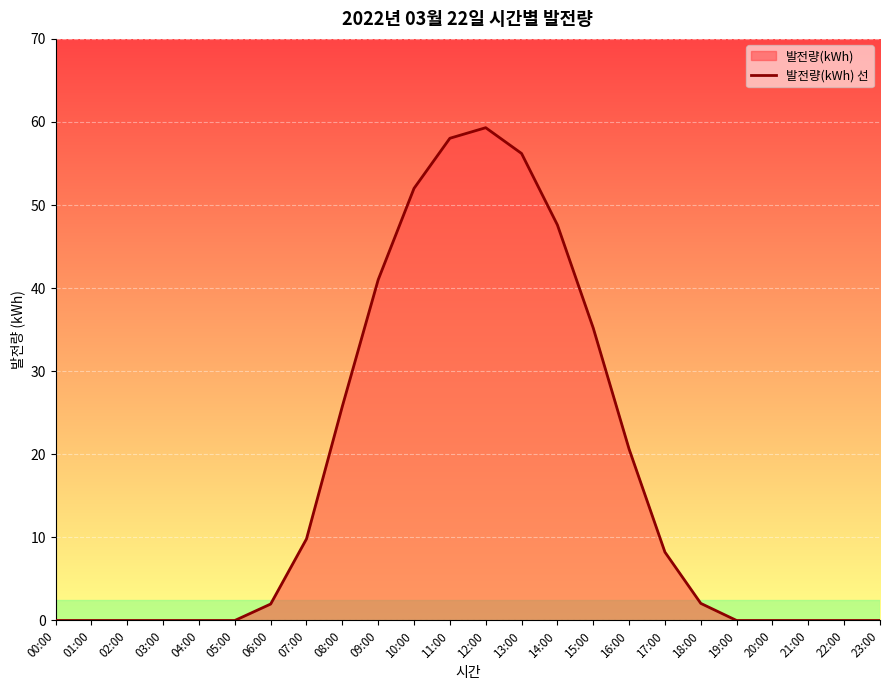

List the labels in order of value, smallest first.

00:00, 01:00, 02:00, 03:00, 04:00, 05:00, 19:00, 20:00, 21:00, 22:00, 23:00, 06:00, 18:00, 17:00, 07:00, 16:00, 08:00, 15:00, 09:00, 14:00, 10:00, 13:00, 11:00, 12:00